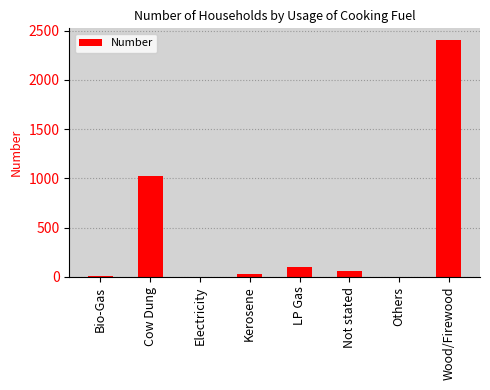

At which label is the value closest to 1202?

Cow Dung